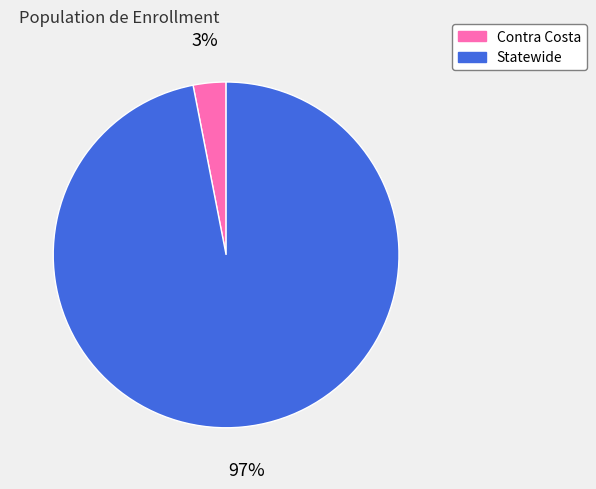

Rank the categories by value from lowest to highest.

Contra Costa, Statewide